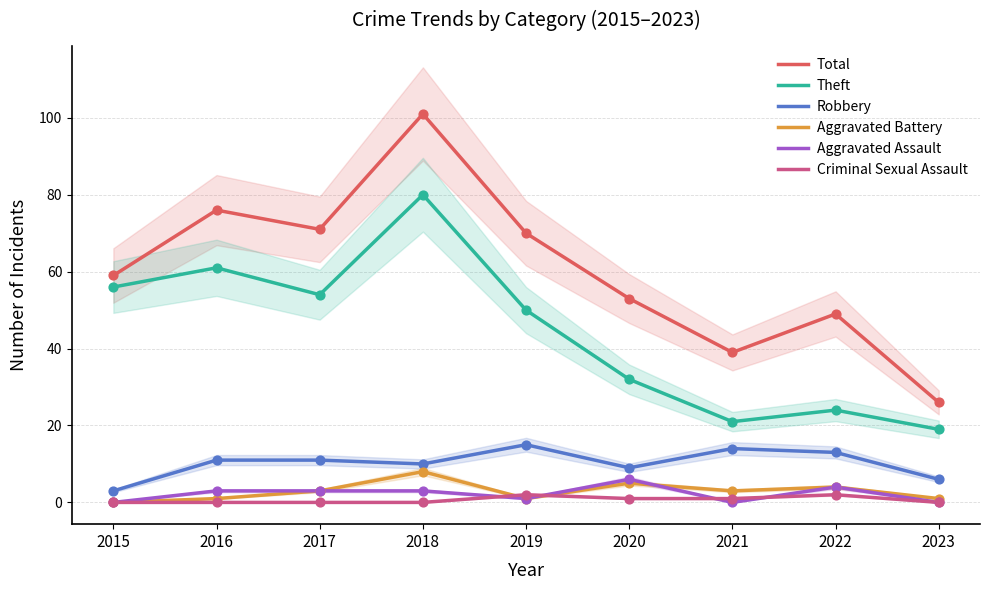

At how many categories does at least one series exceed 42?

7